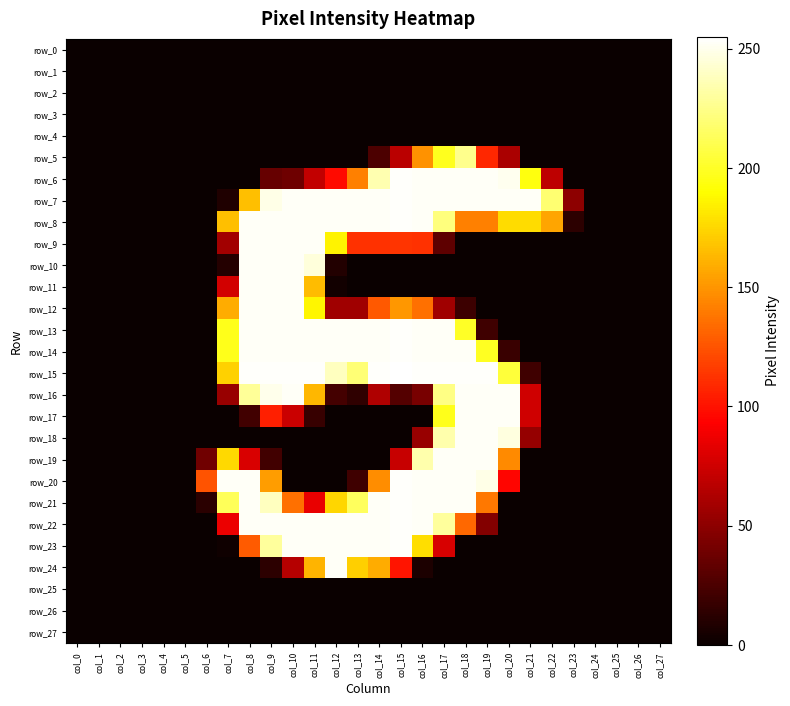

Which series changed the most between col_16 and col_27?

row_15